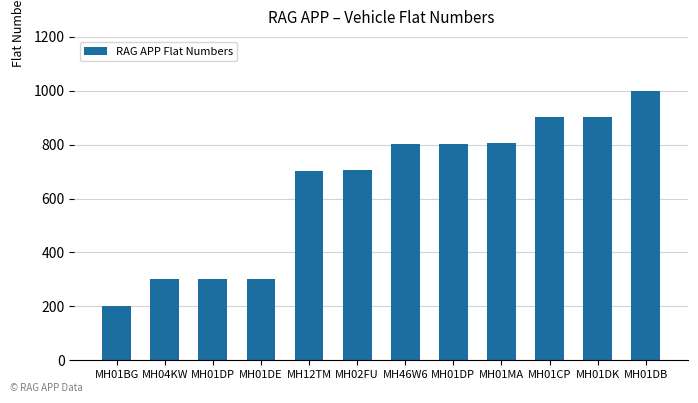

Read the value at MH01DP, to the nearest 10.

800